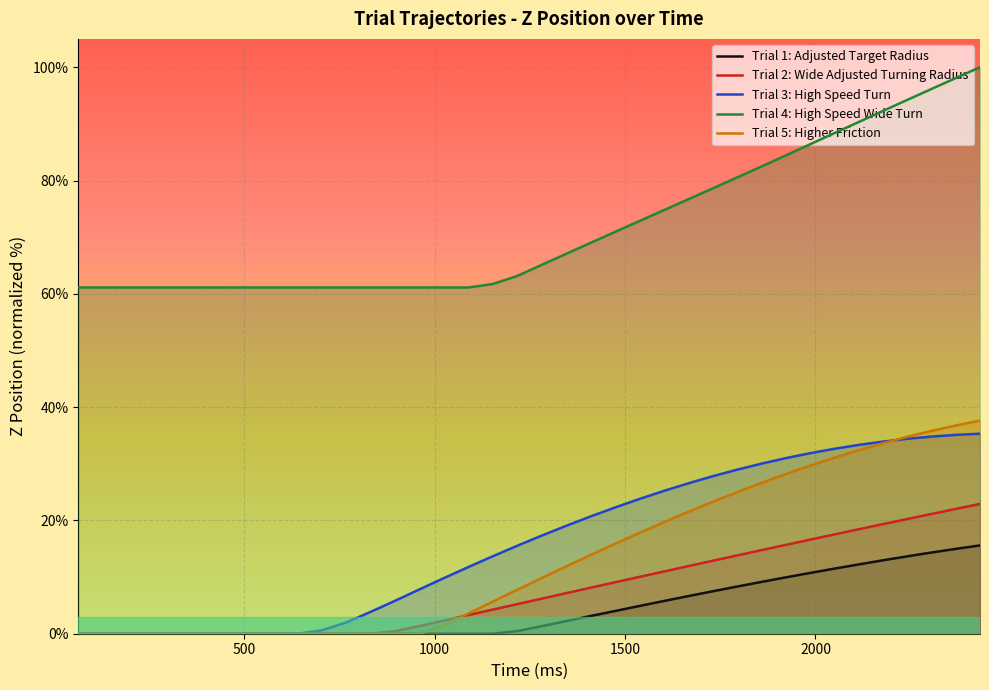

True or false: Trial 4: High Speed Wide Turn and Trial 1: Adjusted Target Radius cross at least once.

False